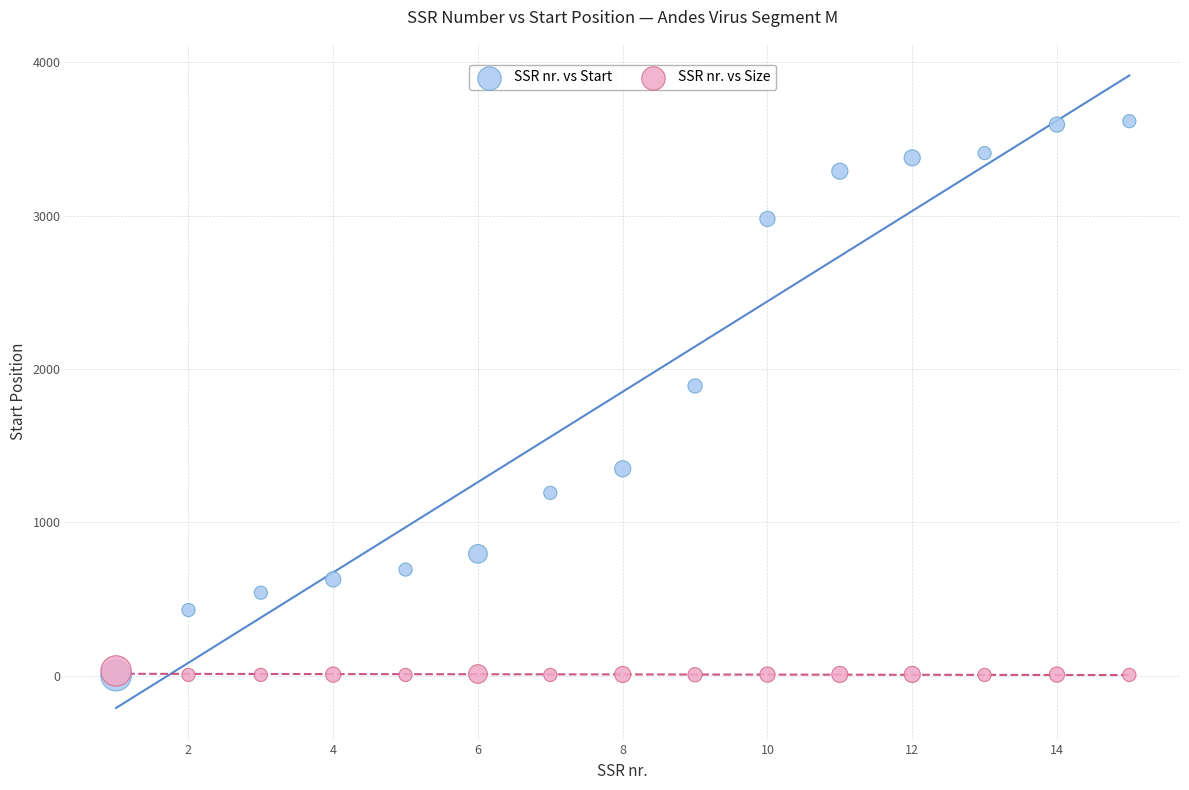

In the SSR nr. vs Start series, what Y value is closest to 1808?

1890